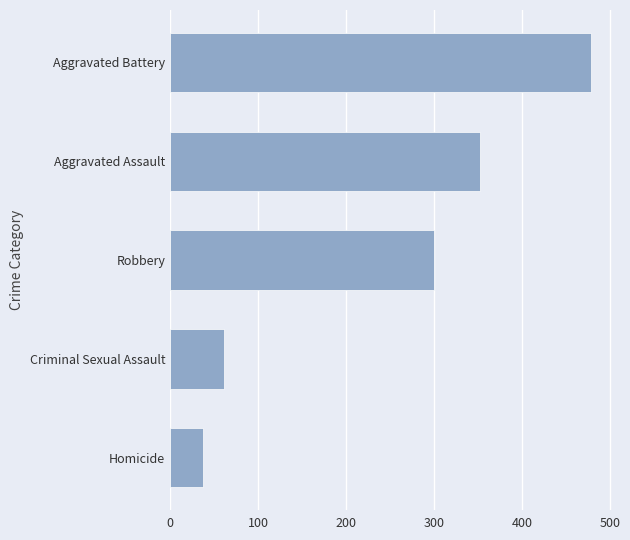

The chart shows a value of 479 at Aggravated Battery. True or false?

True